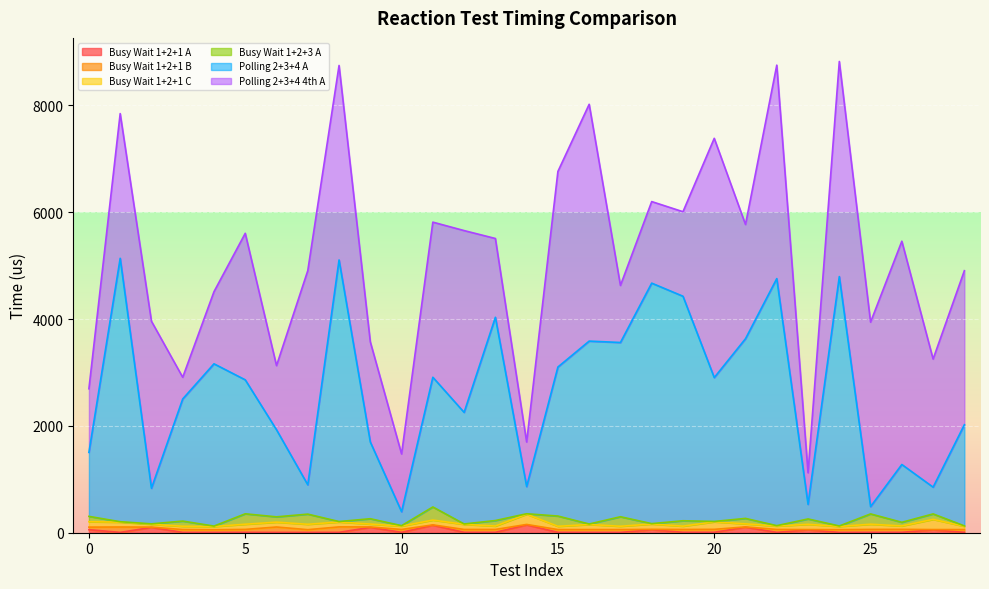

What are all the series names shown in the legend?

Busy Wait 1+2+1 A, Busy Wait 1+2+1 B, Busy Wait 1+2+1 C, Busy Wait 1+2+3 A, Polling 2+3+4 A, Polling 2+3+4 4th A